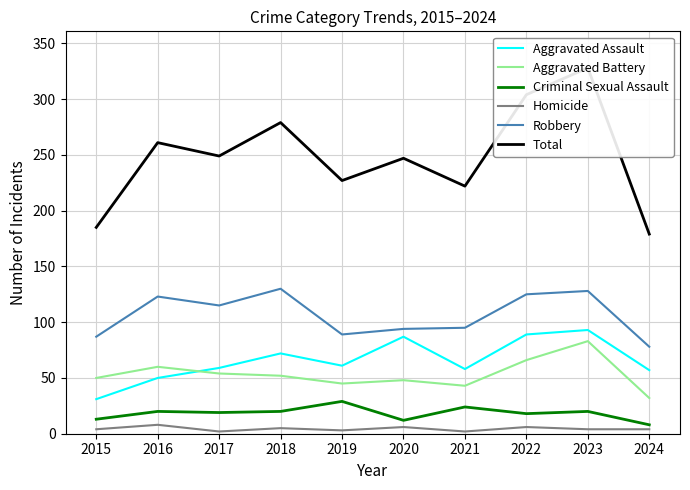

Which has a higher value, 2022 or 2018?

2022